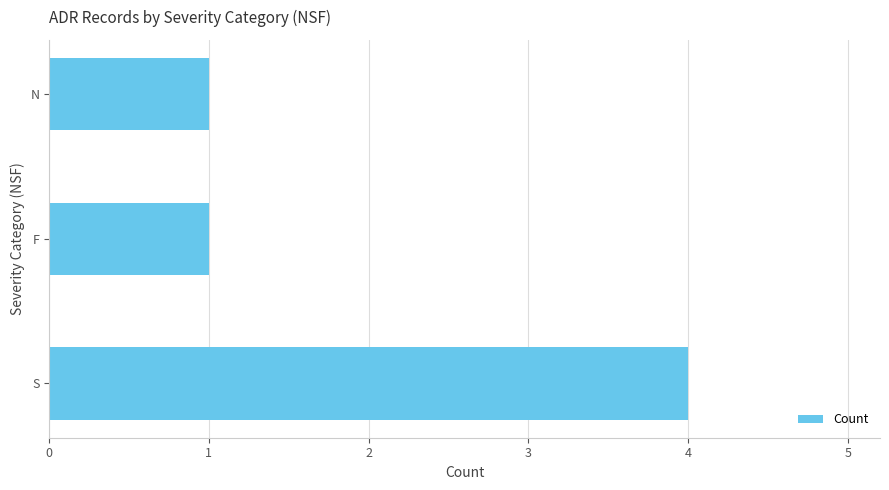

What is the difference between the maximum and second lowest values?

3